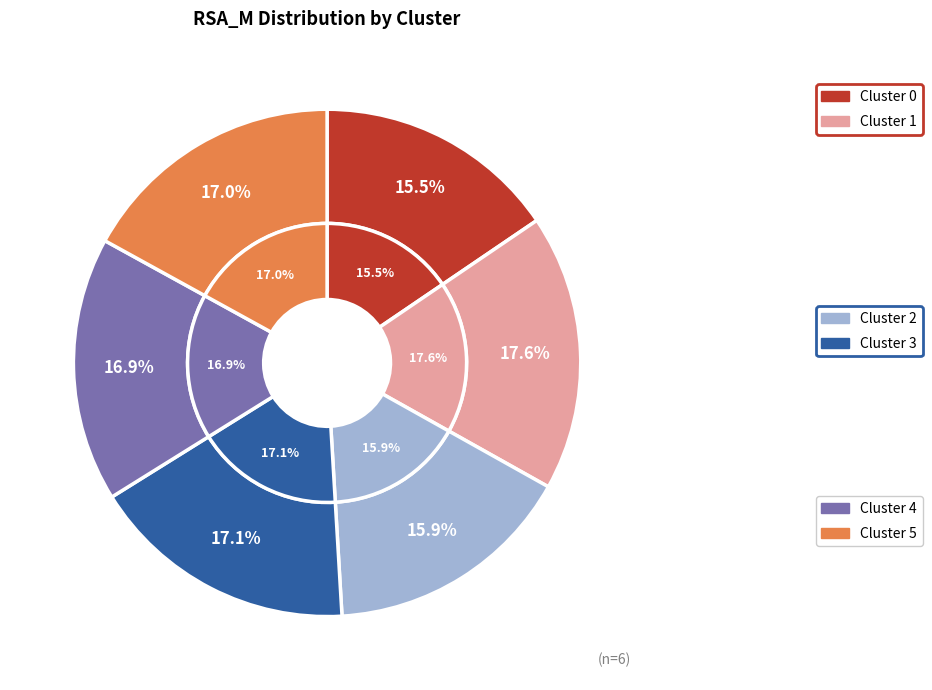

To the nearest percent, what is the combined percentage of 4 and 2?

33%